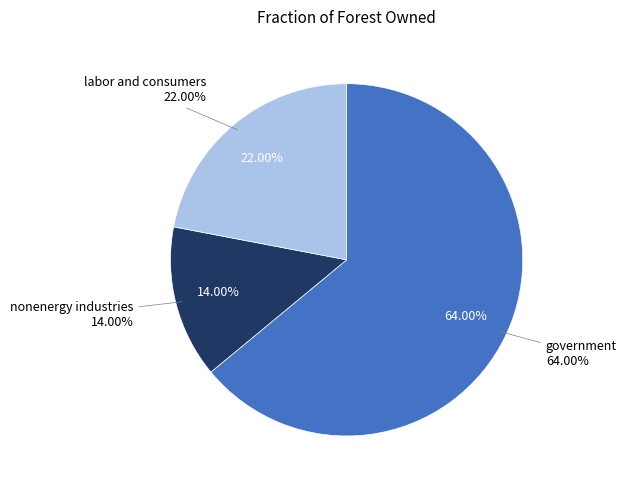

Which slice is the smallest?

nonenergy industries